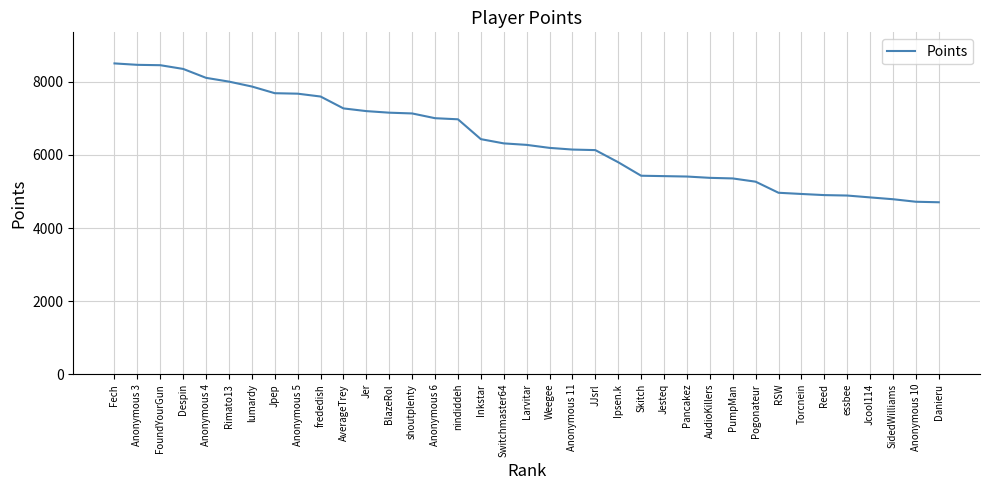

True or false: the data shows 5392 at FoundYourGun.

False